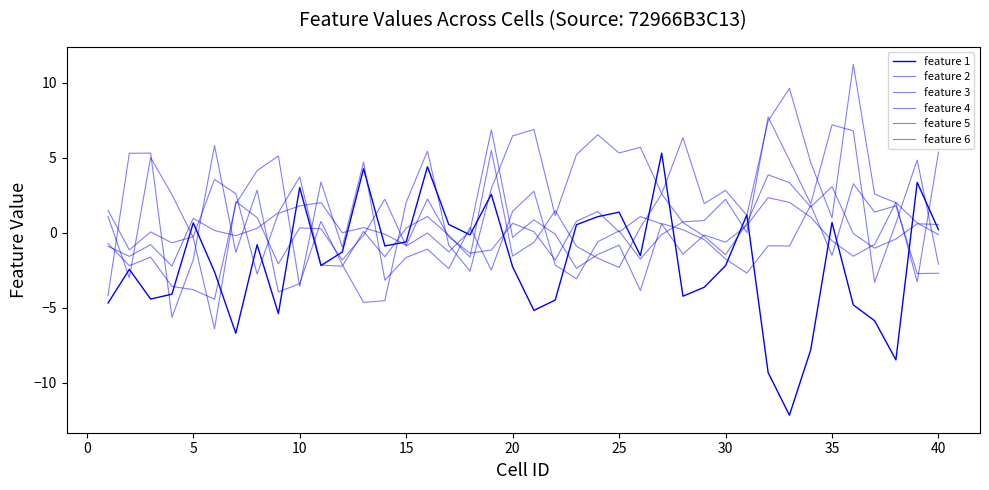

Does the chart have visible grid lines?

No